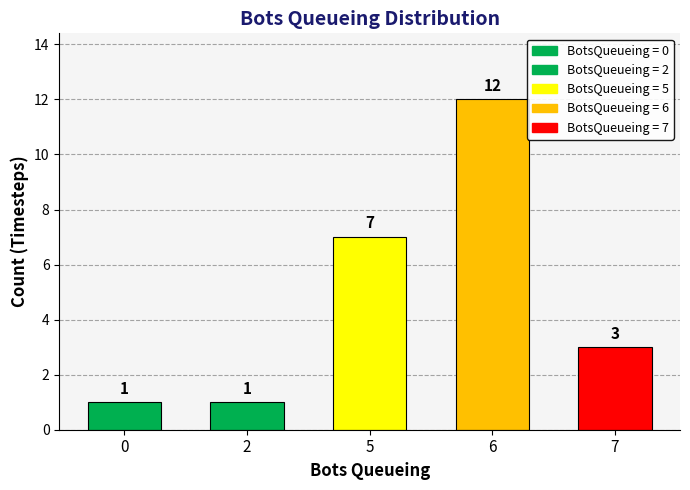

Are the bars grouped side by side (vs. stacked)?

No